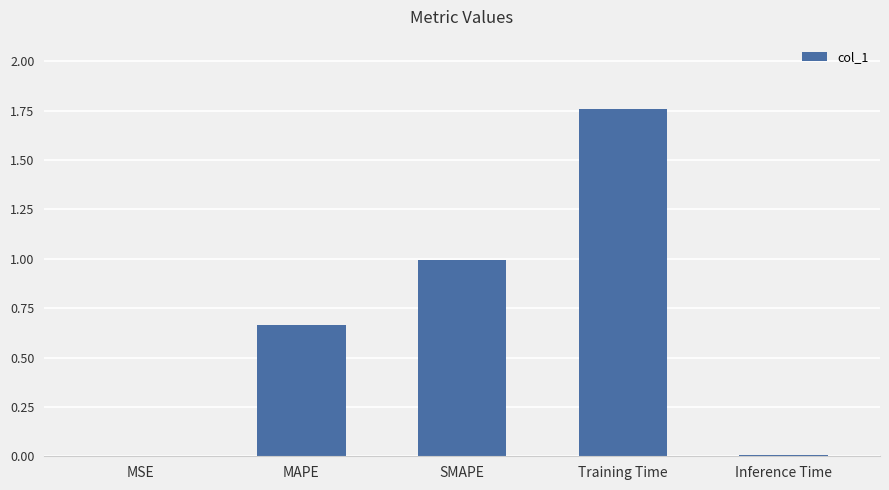

What is the sum of all values?

3.4